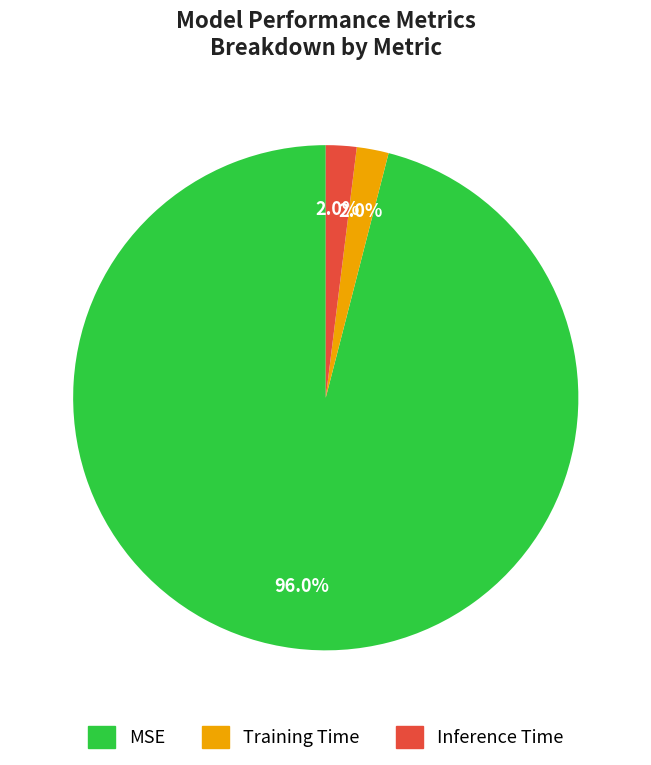

Which slice is the largest?

MSE